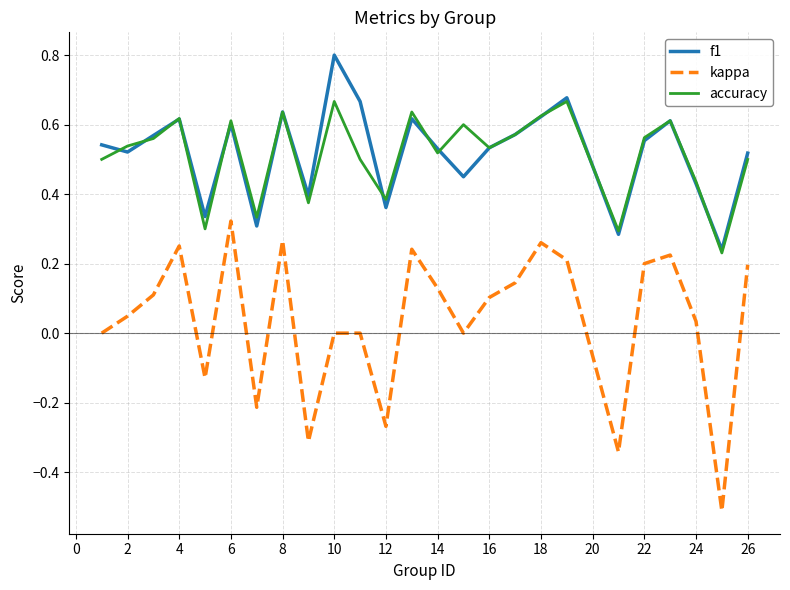

True or false: f1 and kappa intersect in this chart.

False